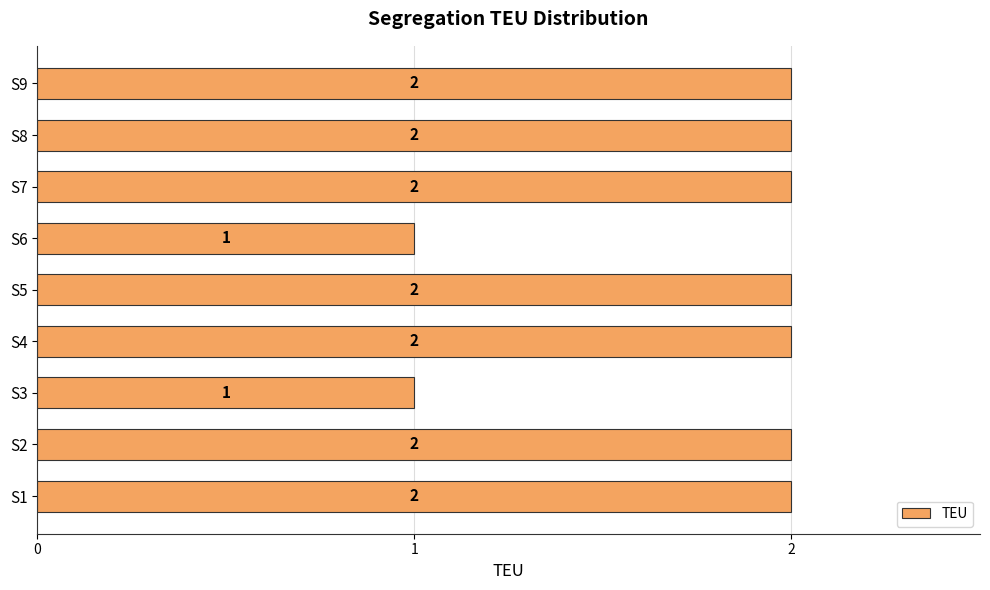

The value at S2 is 1. True or false?

False